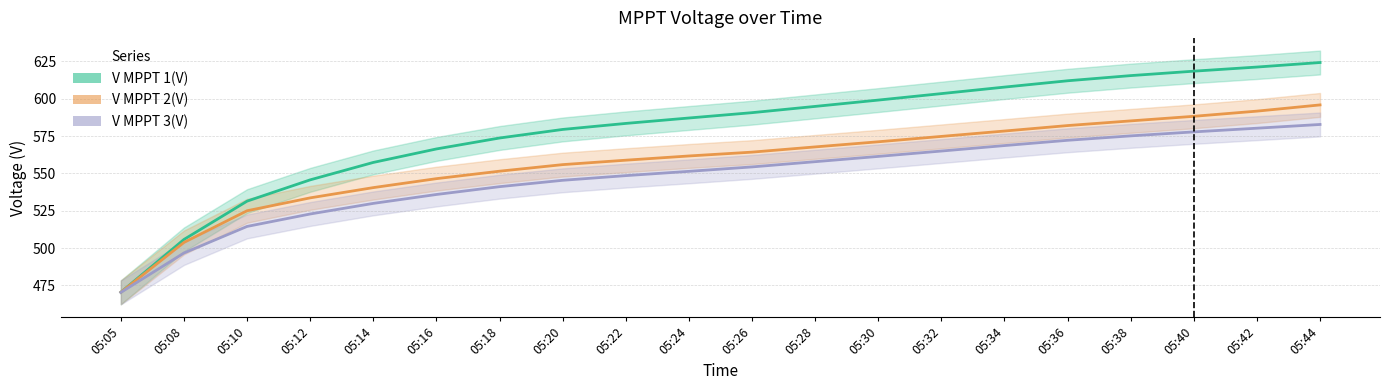

Does the chart have visible grid lines?

Yes